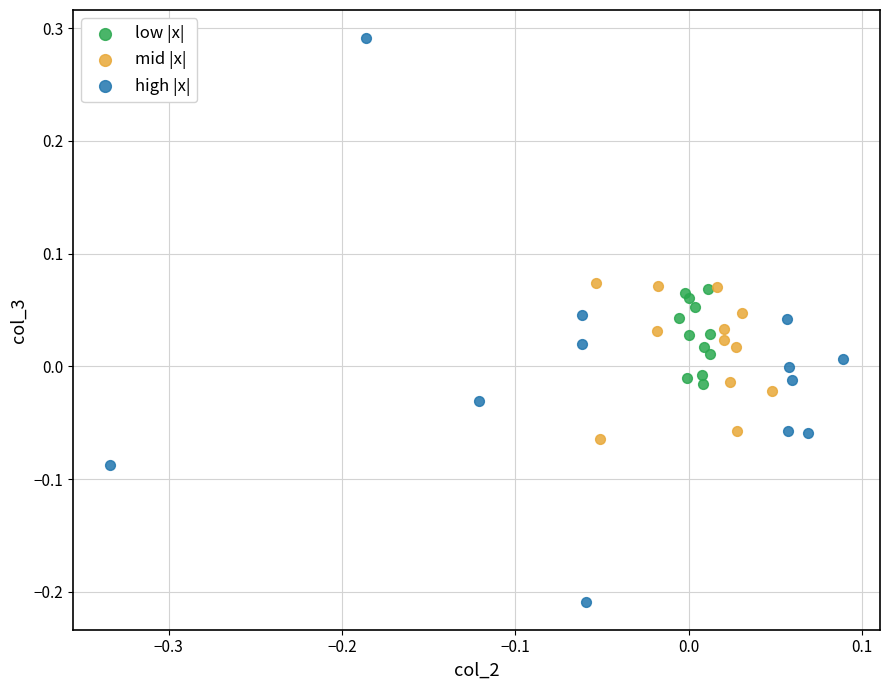

Which series reaches the maximum Y coordinate?

high |x|